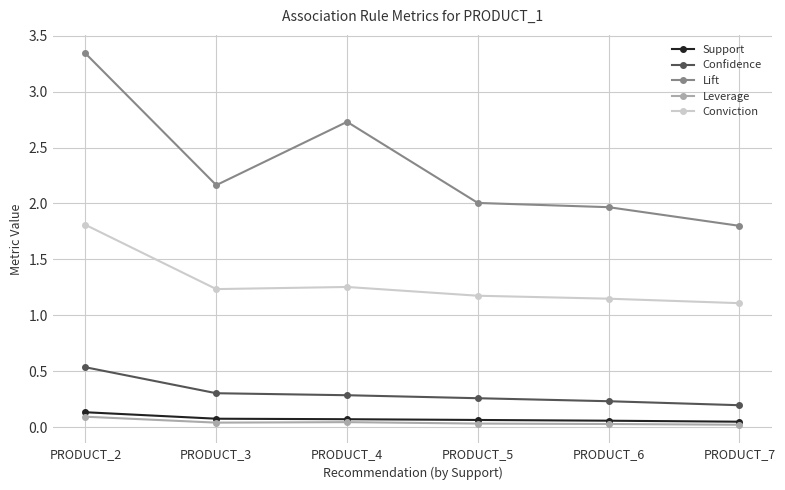

Is it true that Lift equals 4.8 at PRODUCT_2?

False